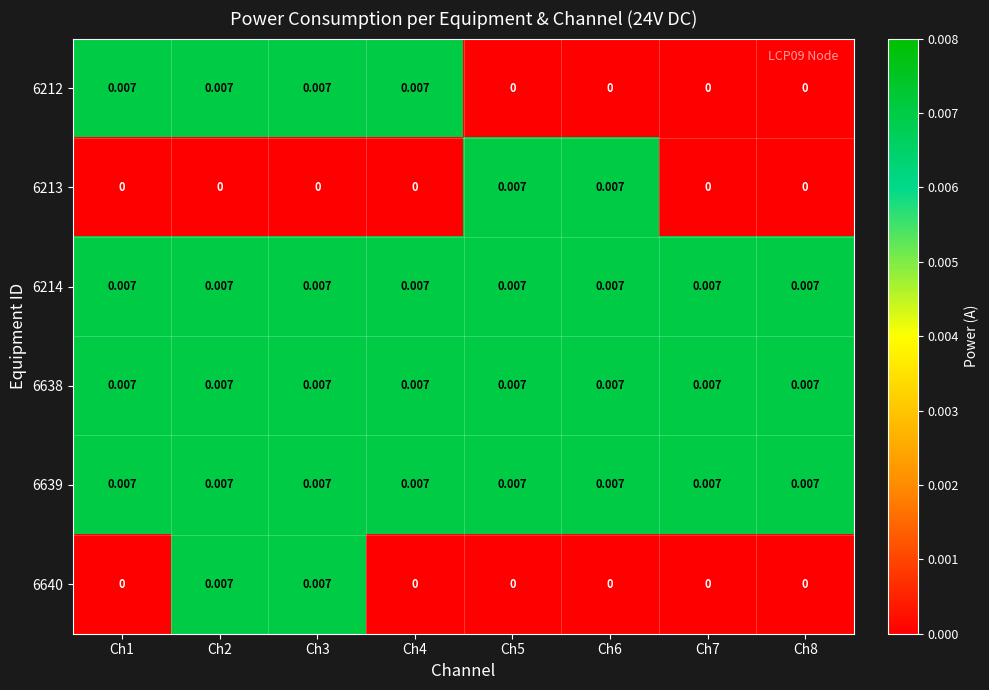

How many categories are shown in the chart?

8